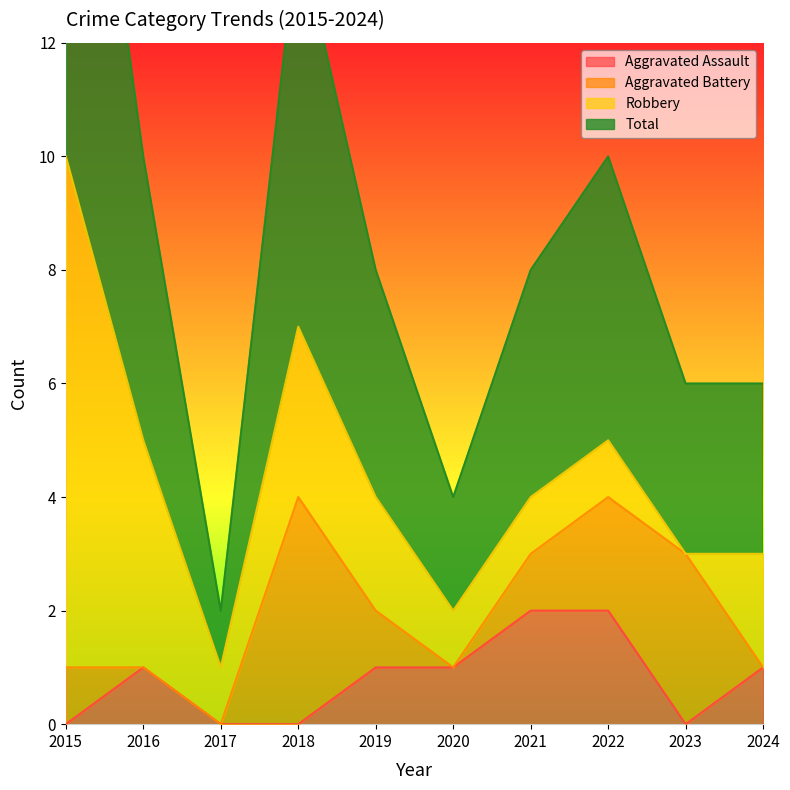

True or false: Aggravated Assault has a value of 1 at 2024.

True